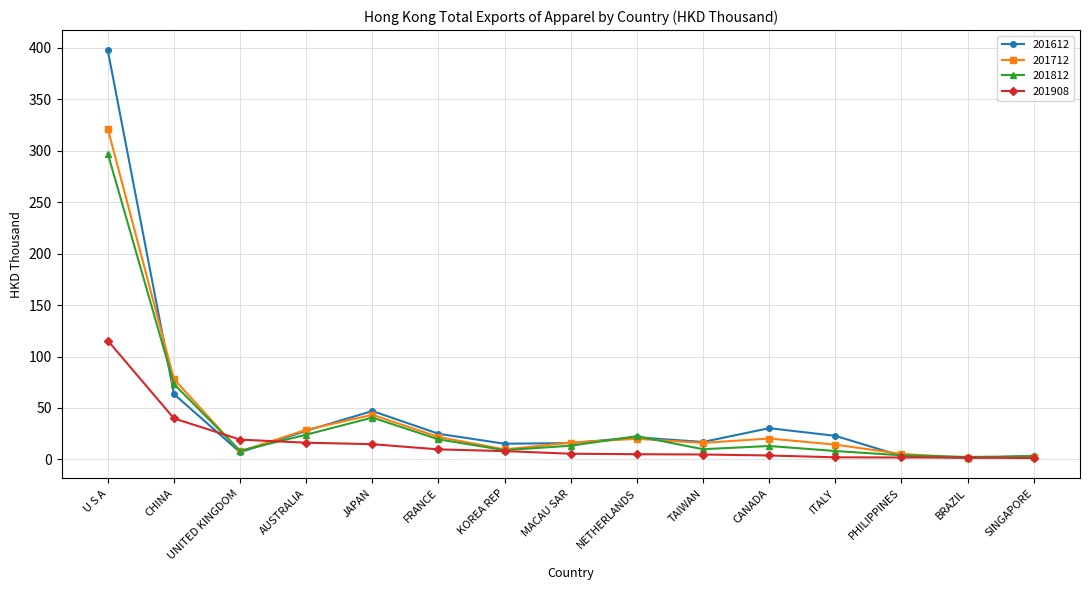

How many interior local peaks does the 201712 series have?

3